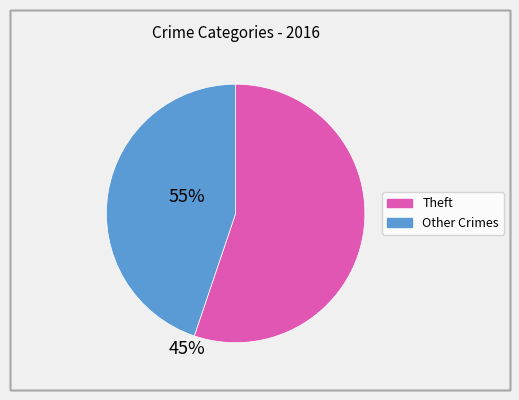

Combined, do Other Crimes and Theft account for over 50%?

Yes